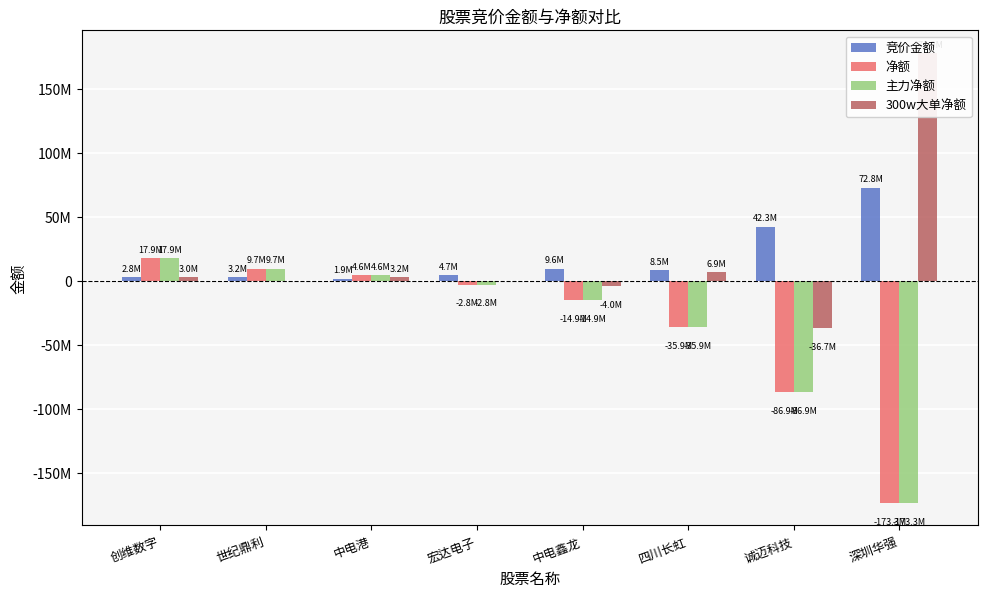

What is the total value across all series at 中电鑫龙?

-24166182